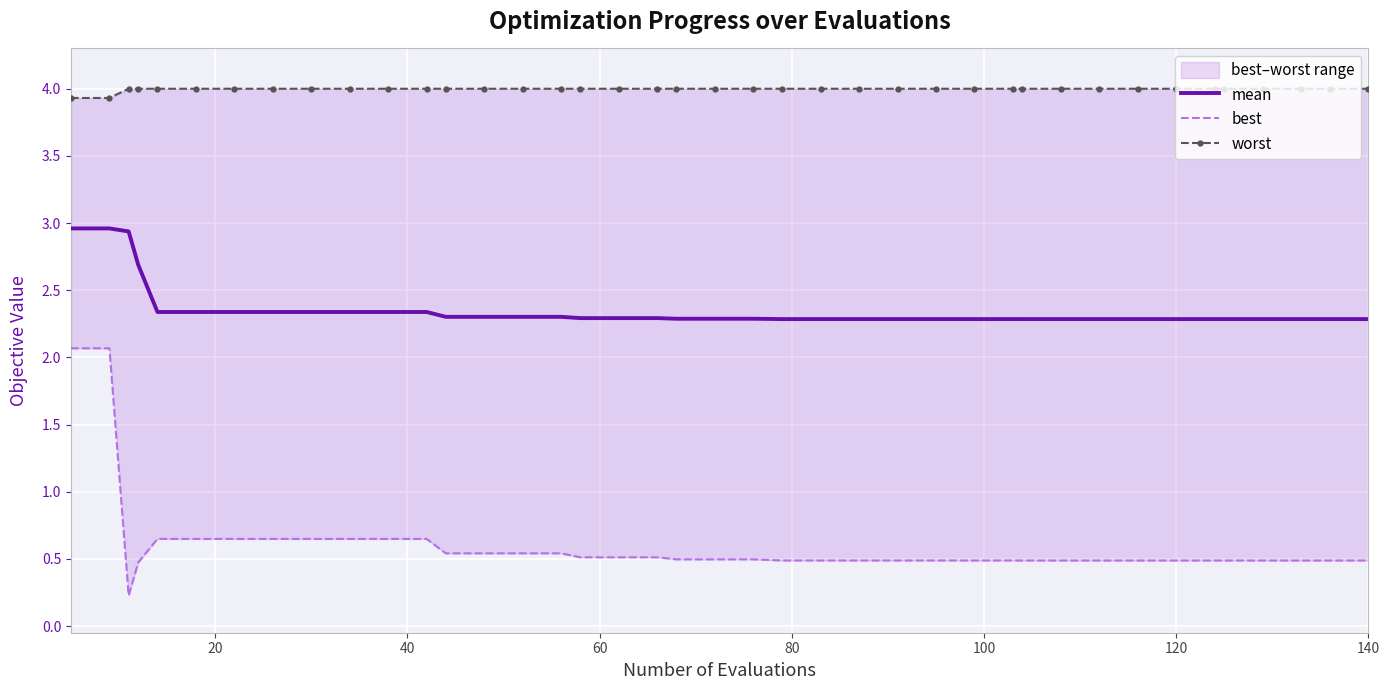

What is the minimum value for mean?

2.3